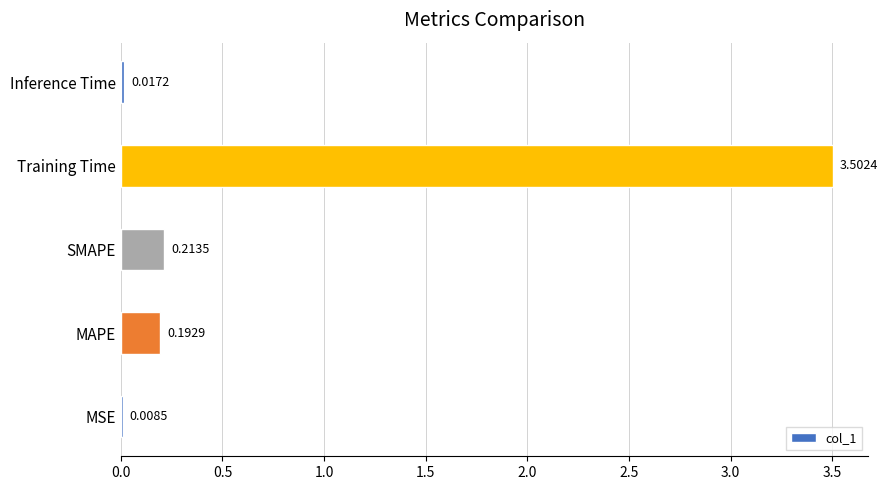

Where is the data nearest to the value 1?

SMAPE